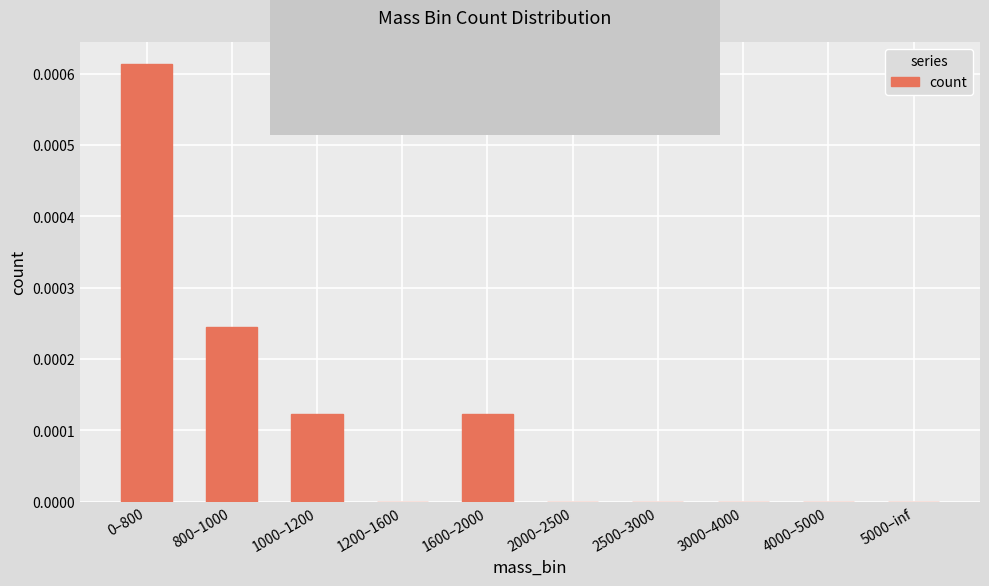

Which has a higher value, 800–1000 or 2000–2500?

800–1000